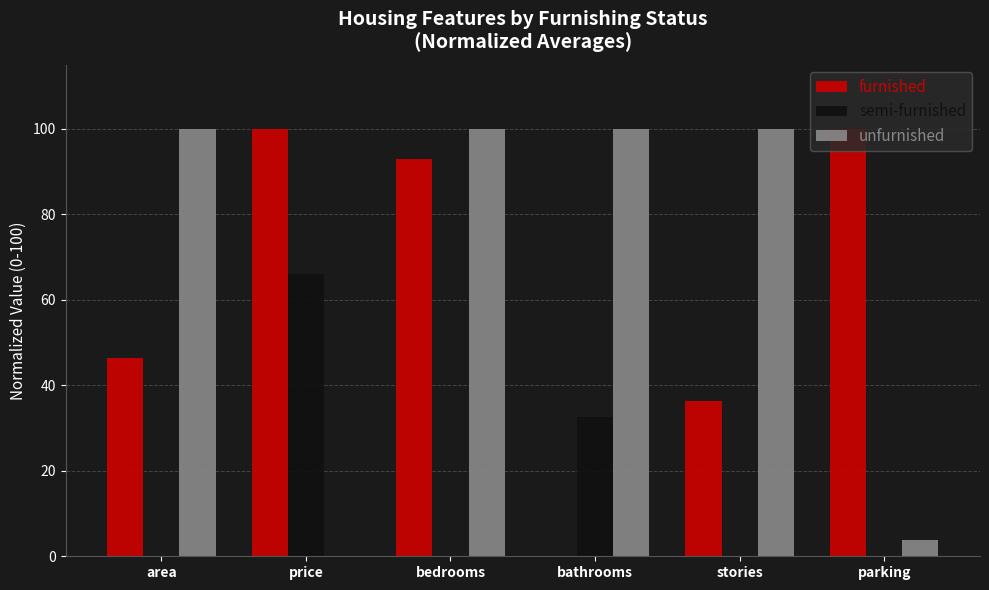

How many groups of bars are there?

6